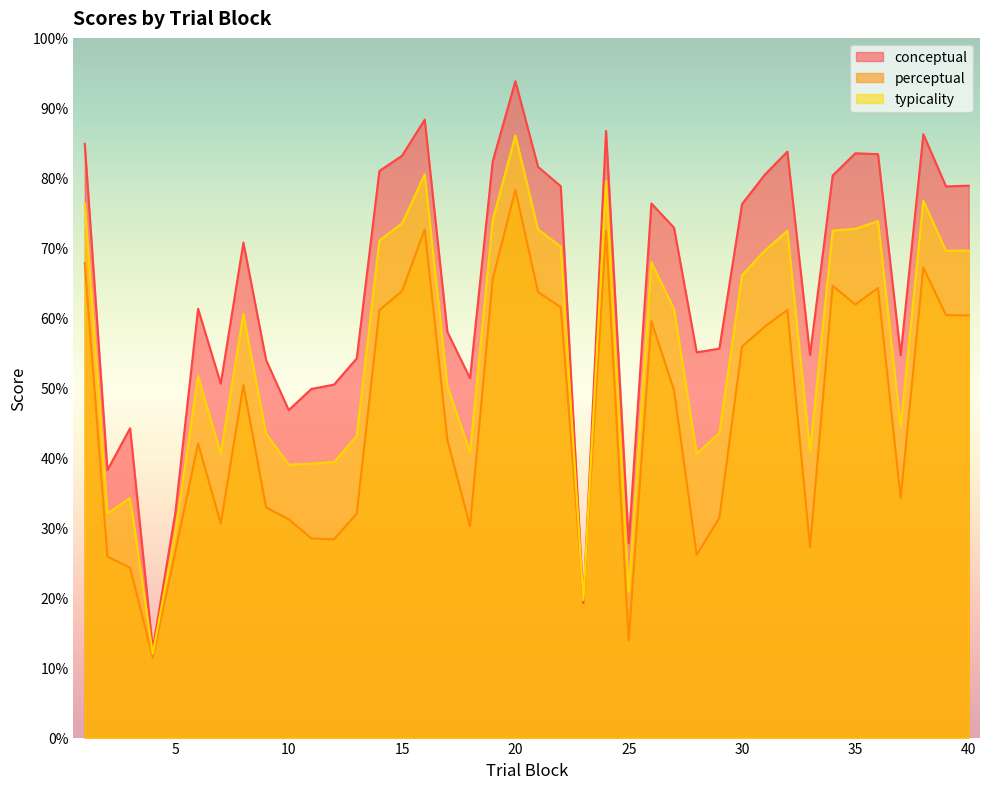

At which label is conceptual closest to 53?

9